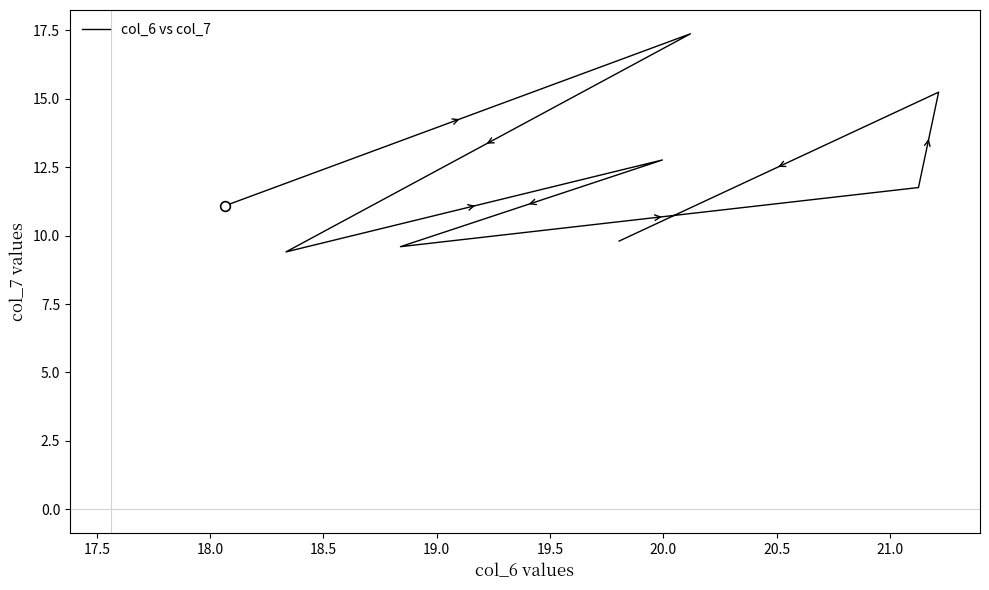

Count the number of data series in this chart.

1